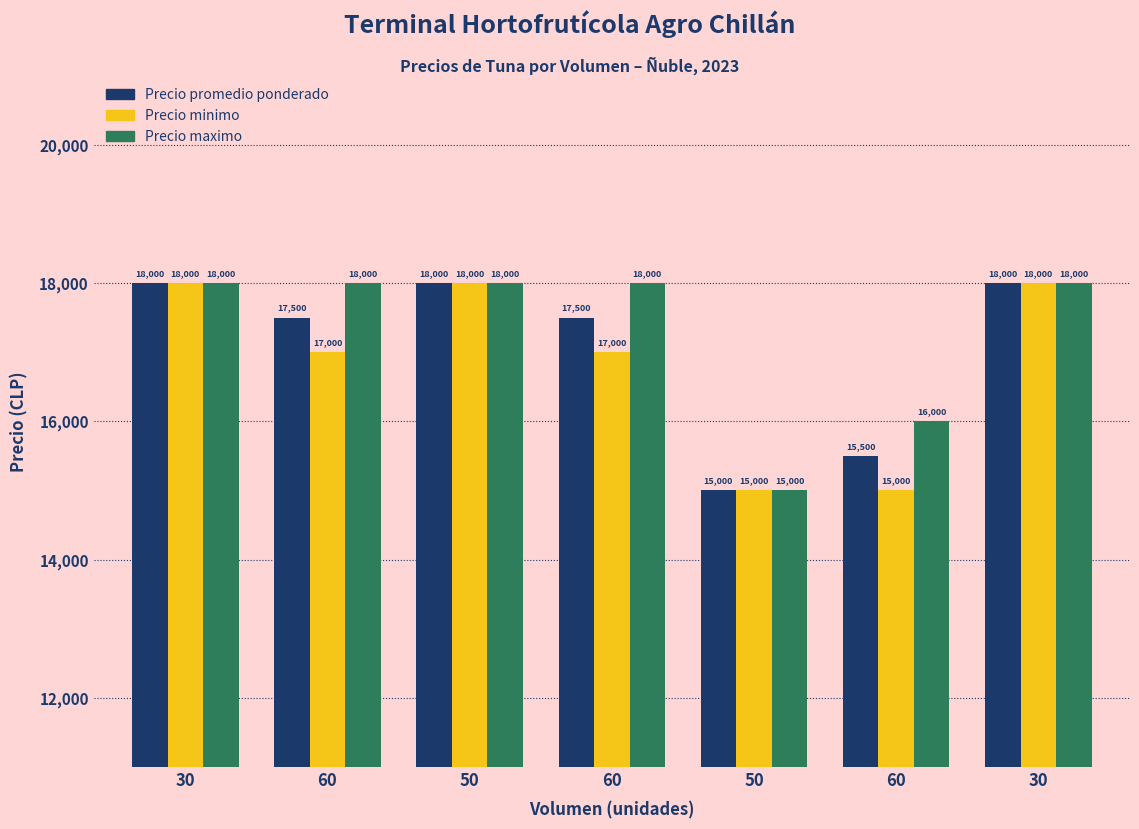

List the labels in order of Precio promedio ponderado value, largest first.

30, 50, 30, 60, 60, 60, 50